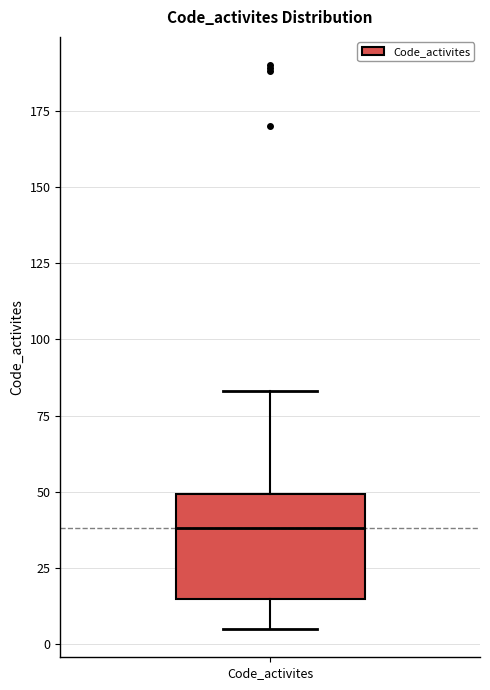

Transcribe this box plot: give where the median line is, the range the box spans, and where the two whiskers end, as read against the y-axis. The values are not printed on the chart, so give them approximately, as read against the axis.

median 40, box 15 to 50, whiskers 5 to 85